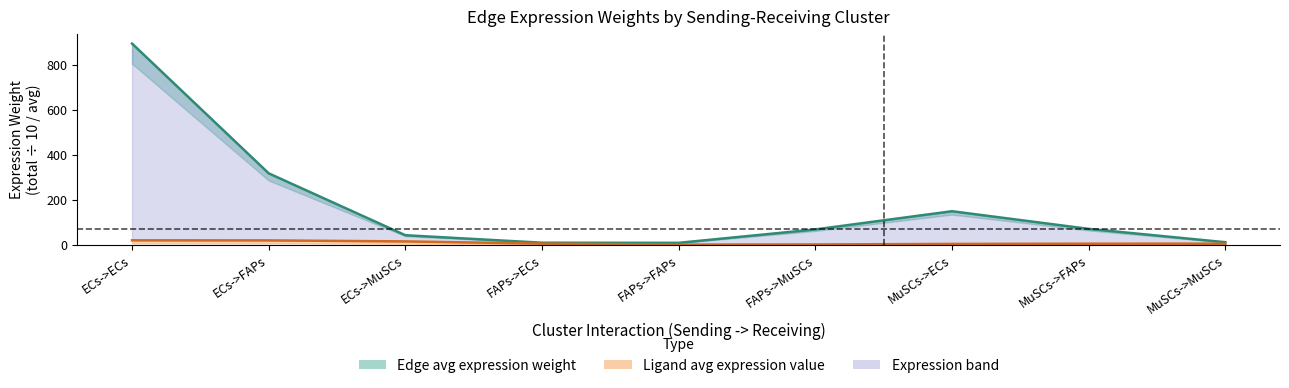

The Ligand avg expression value series shows 0.6 at FAPs->FAPs. True or false?

True